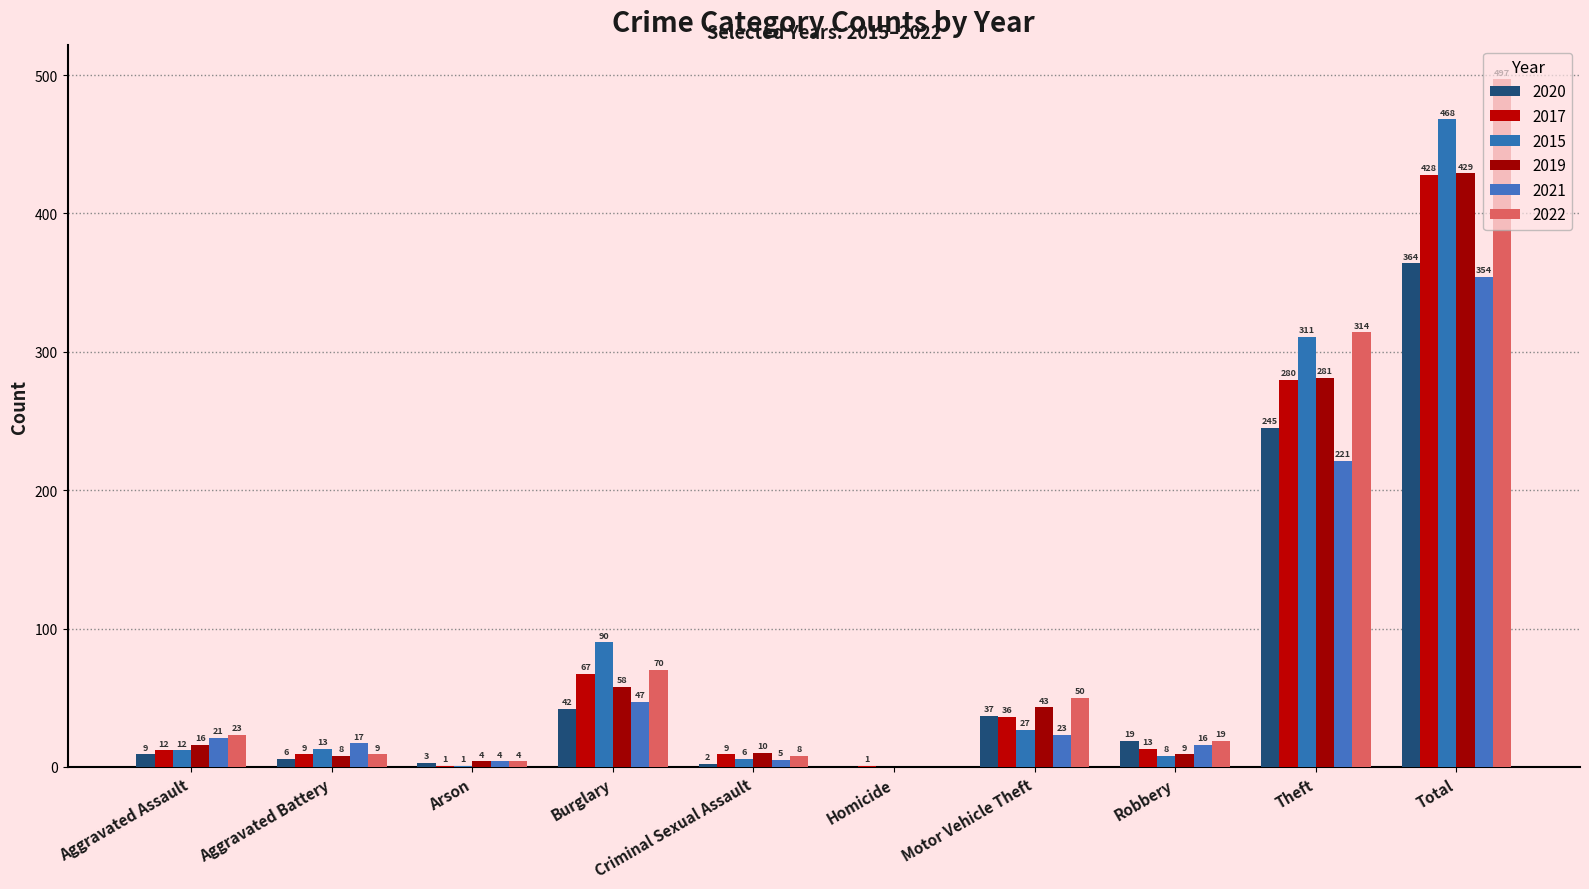

What value does the 2022 series have at Theft?

314